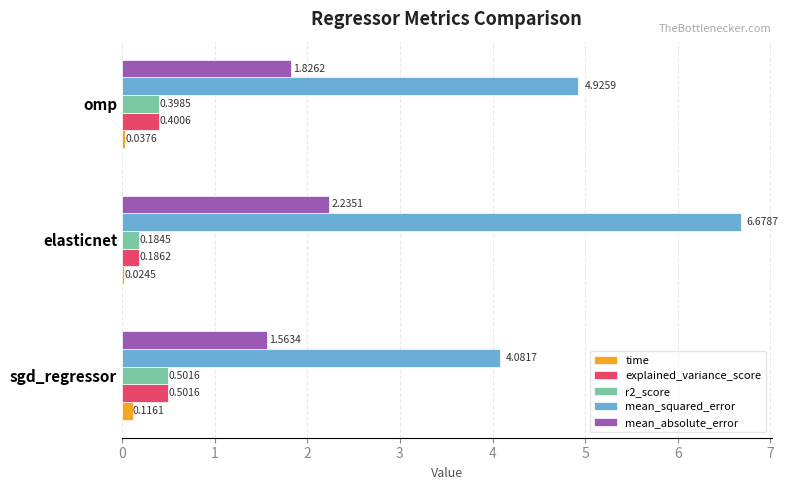

Which series has the largest range (max minus min)?

mean_squared_error